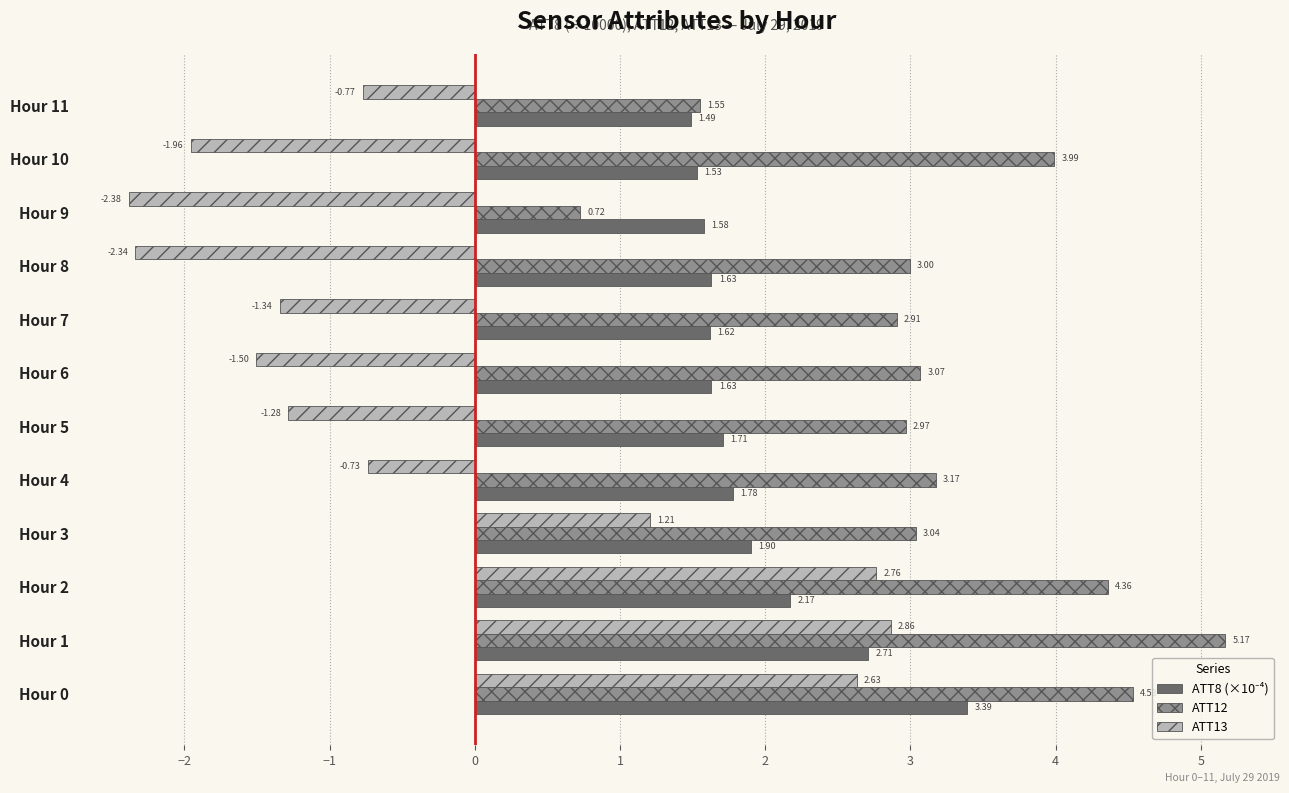

What is the difference between the second highest and second lowest values in the ATT13 series?

5.1